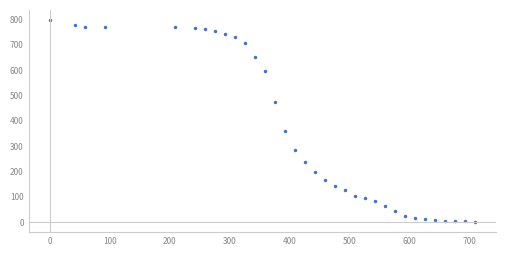

What is the range of Y values (max minus min)?

797